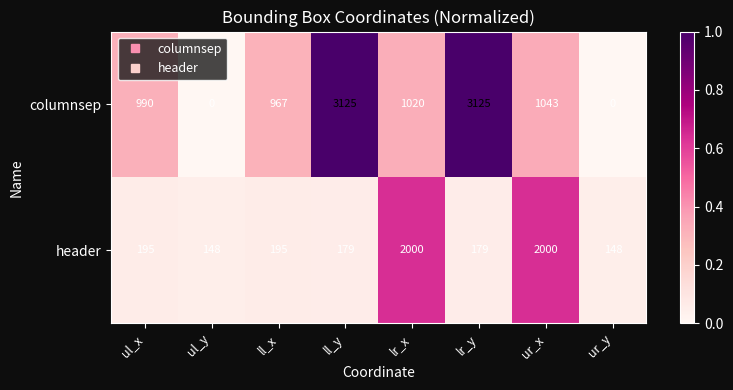

What value does the header series have at ul_y, to the nearest 100?

100